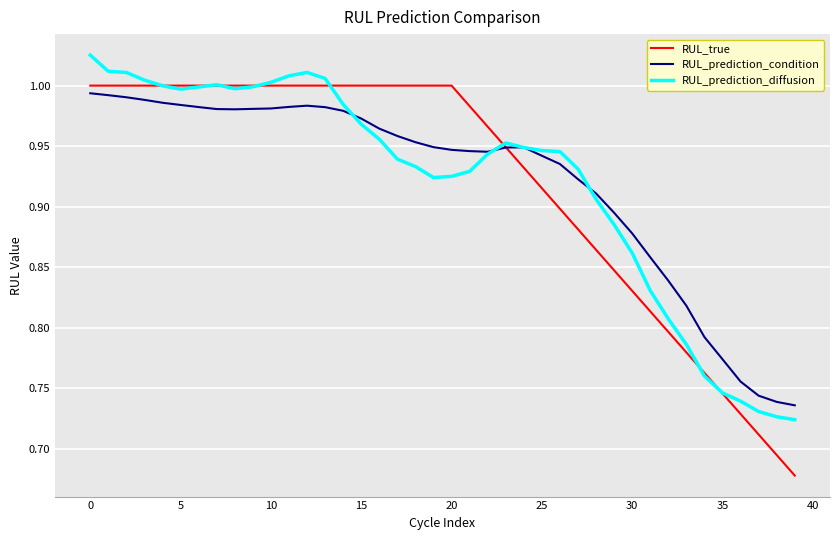

Which series has the largest range (max minus min)?

RUL_true